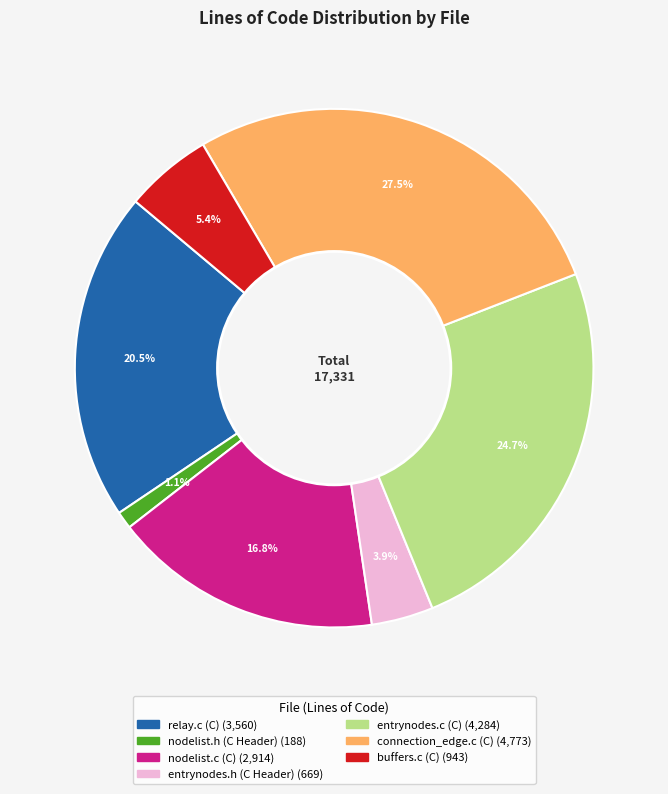

Is there a majority slice in this chart?

No